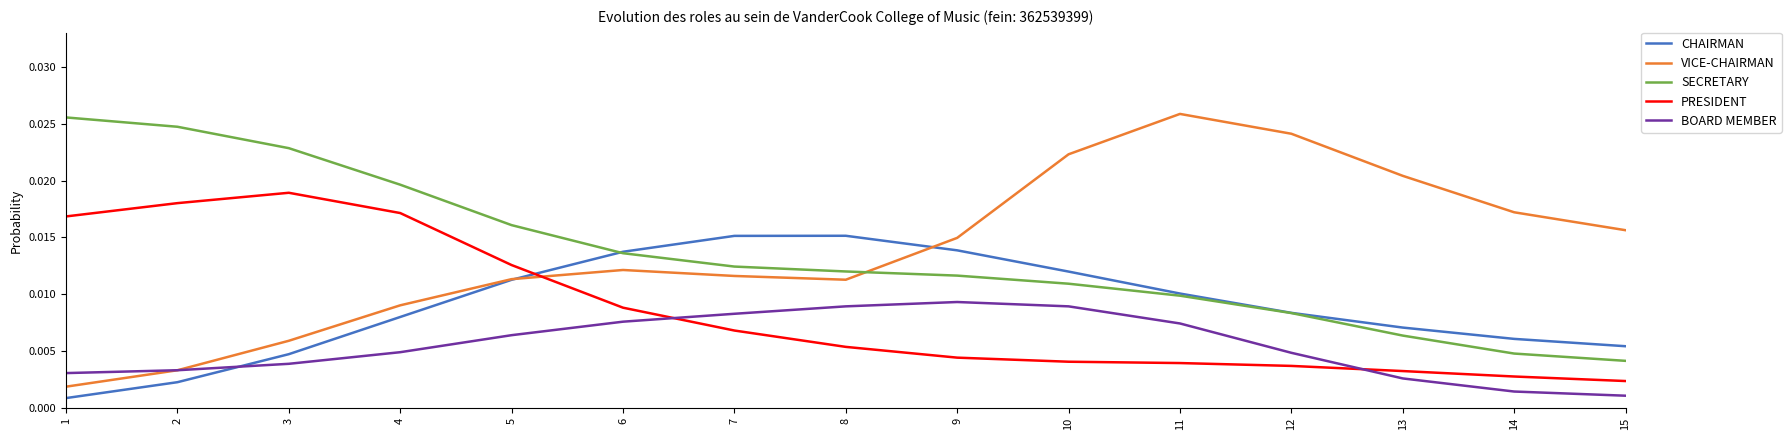

True or false: SECRETARY and CHAIRMAN cross at least once.

True